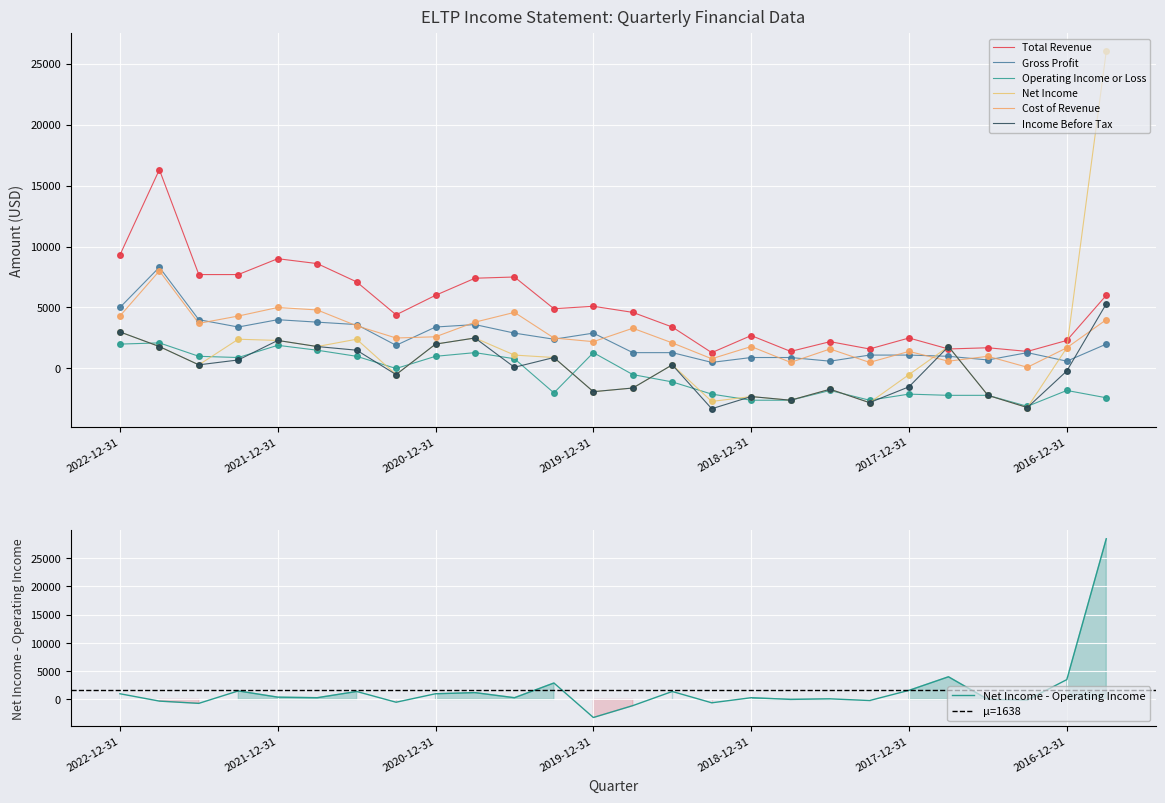

Where is the first local minimum for Cost of Revenue?

2022-06-30